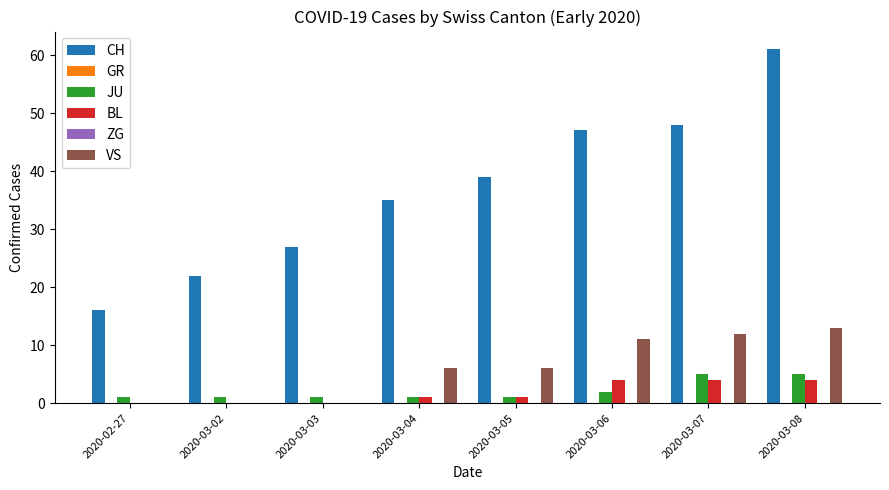

What is the total value across all series at 2020-03-05?

47